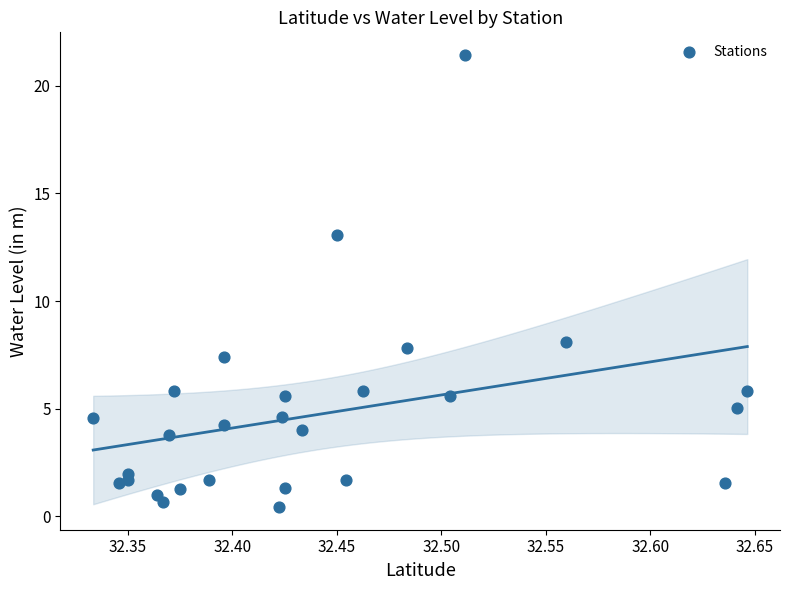

What Y value in the scatter plot is closest to 10?

8.1